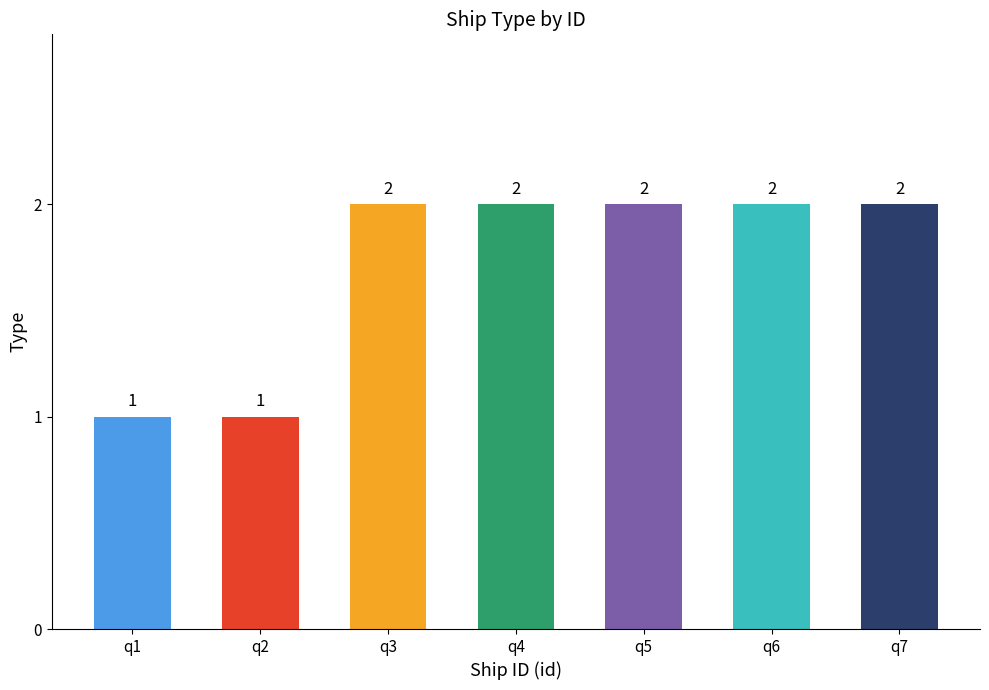

Count the values in the range 1 to 2.

7